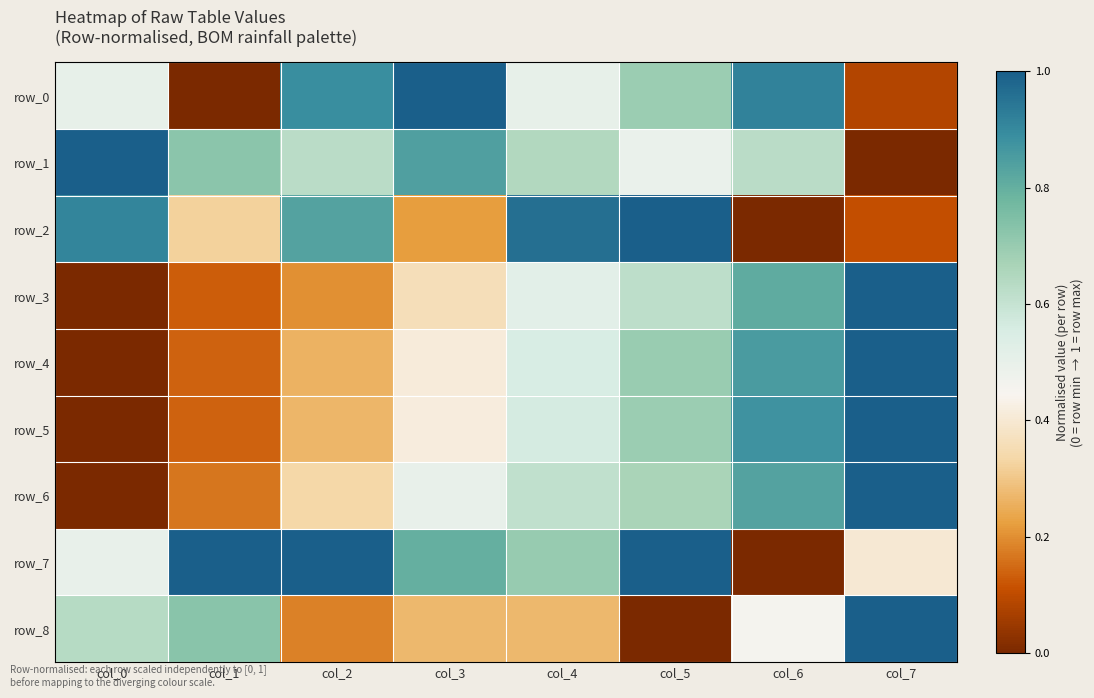

At which category is the sum across all series the highest?

col_5